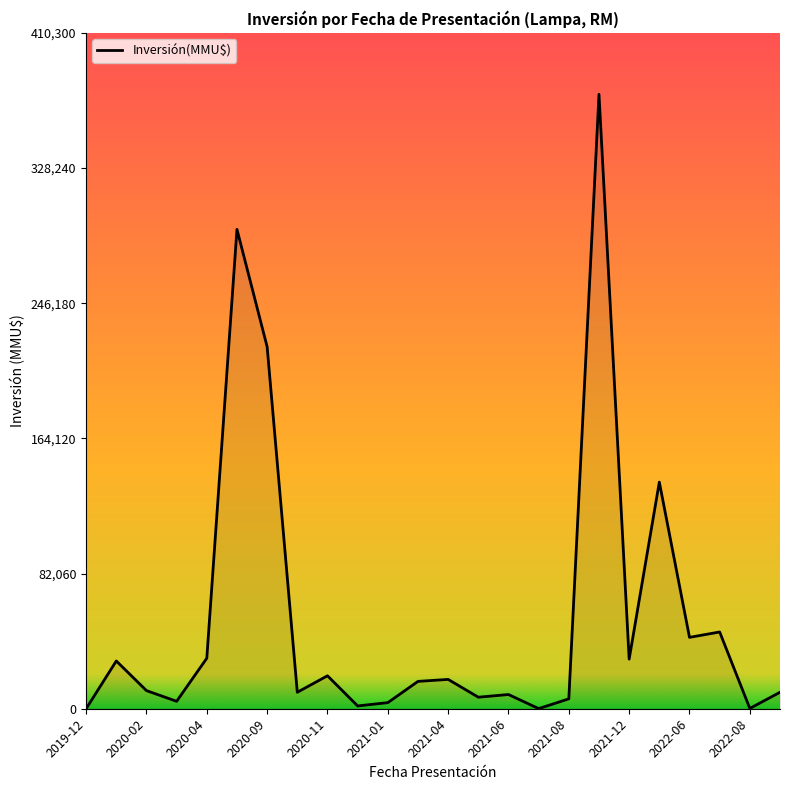

How many series are shown in this chart?

1